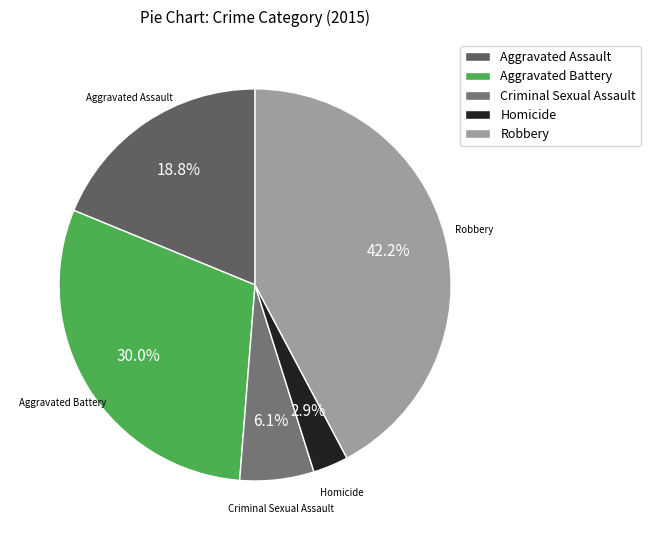

To the nearest percent, what portion does Aggravated Battery represent?

30%